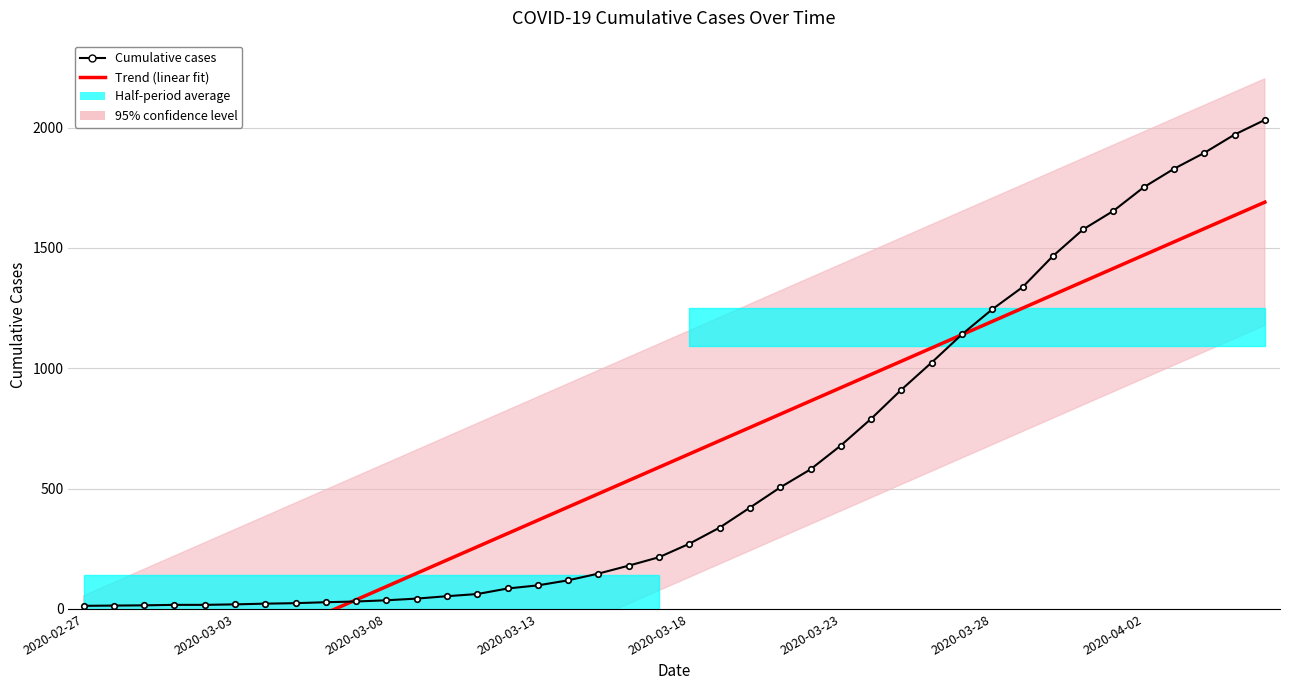

Where do Cumulative cases and Trend (linear fit) first cross each other?

8 and 9